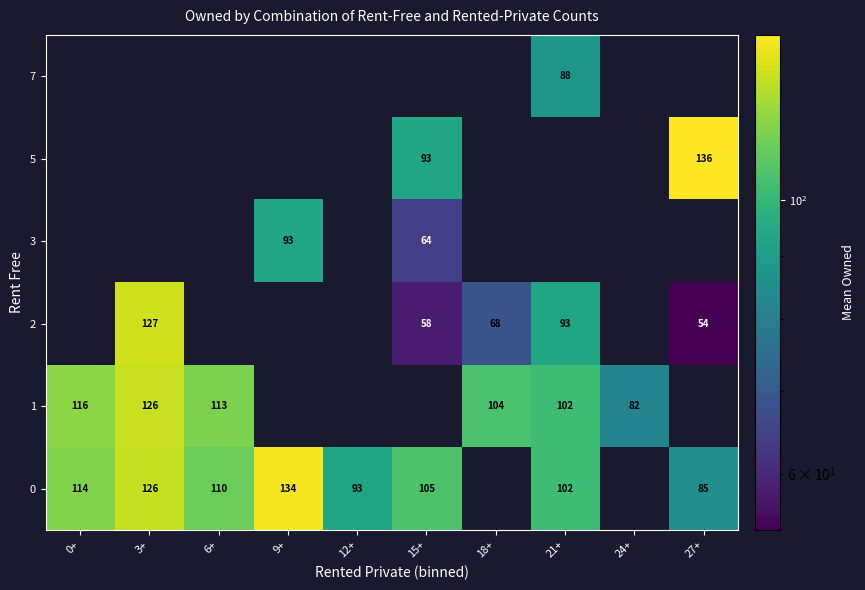

Is it true that 2 equals 93 at 21+?

True